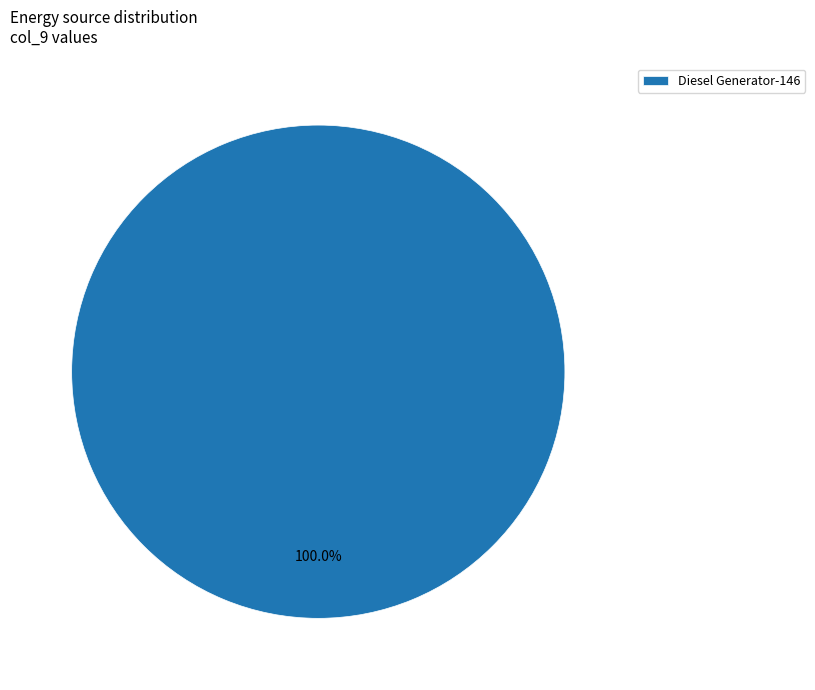

Rank the categories by value from lowest to highest.

Diesel Generator-146